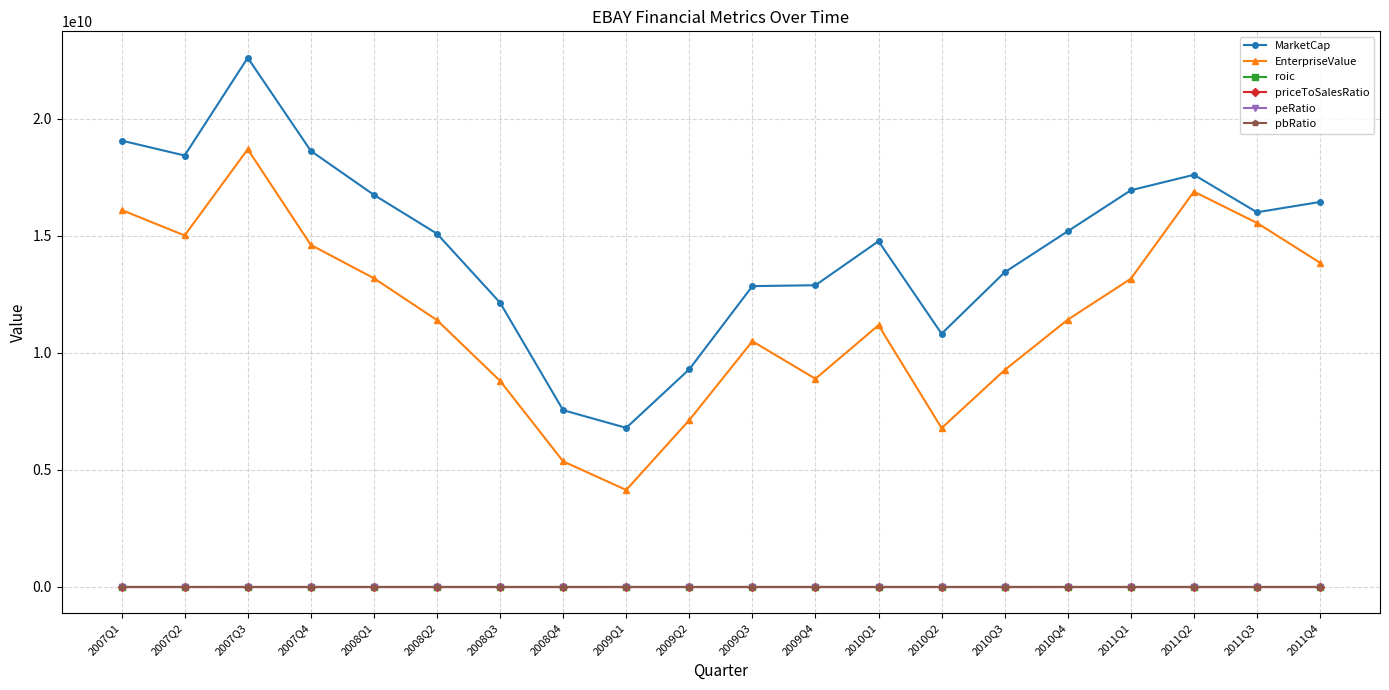

At which category is the sum across all series the highest?

2007Q3